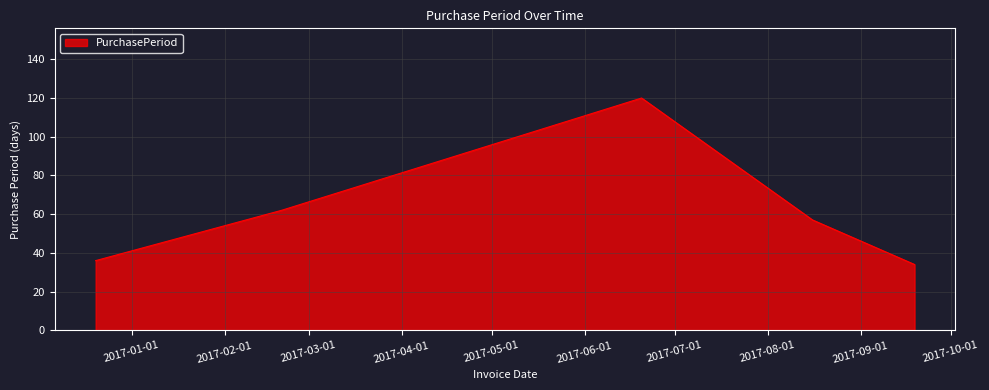

True or false: there are more than 0 points higher than both neighbors.

True